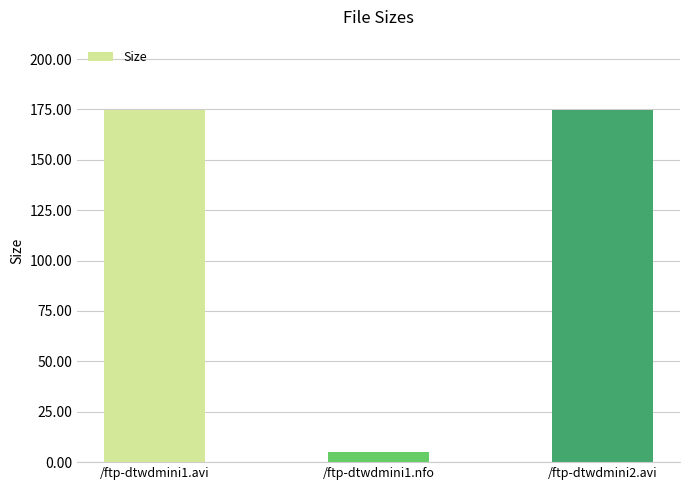

What is the label of the 2nd bar from the right?

/ftp-dtwdmini1.nfo